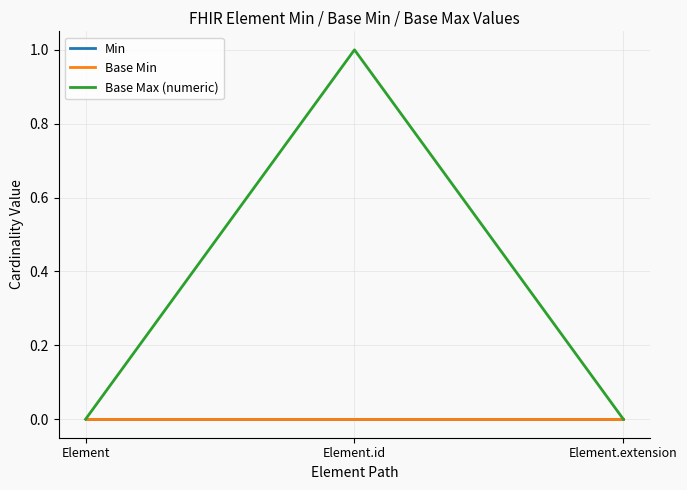

Does the chart have visible grid lines?

Yes